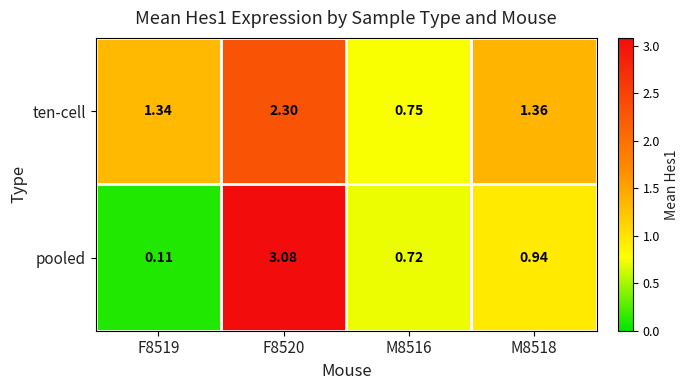

Which series changed the most between F8519 and F8520?

pooled